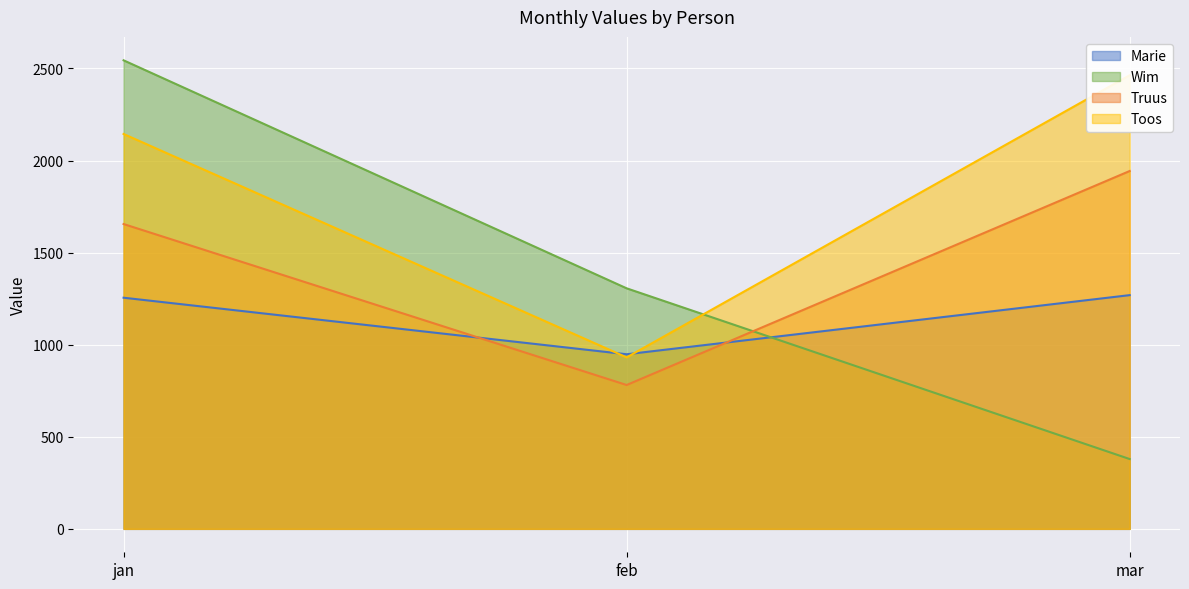

True or false: Truus has a value of 2707 at mar.

False